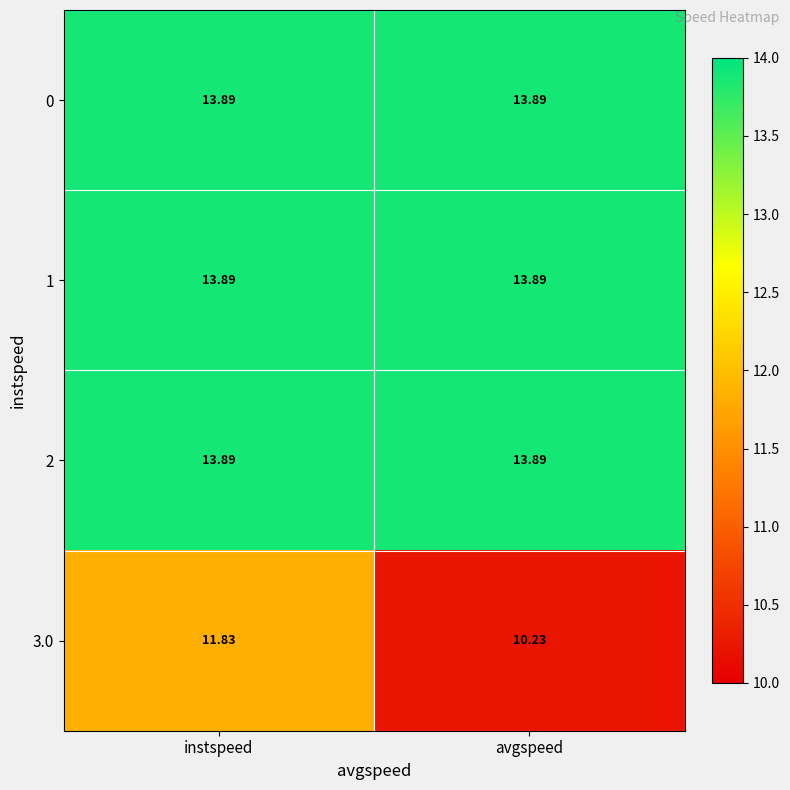

Is the value of 0 at instspeed greater than the value of 3.0 at instspeed?

Yes